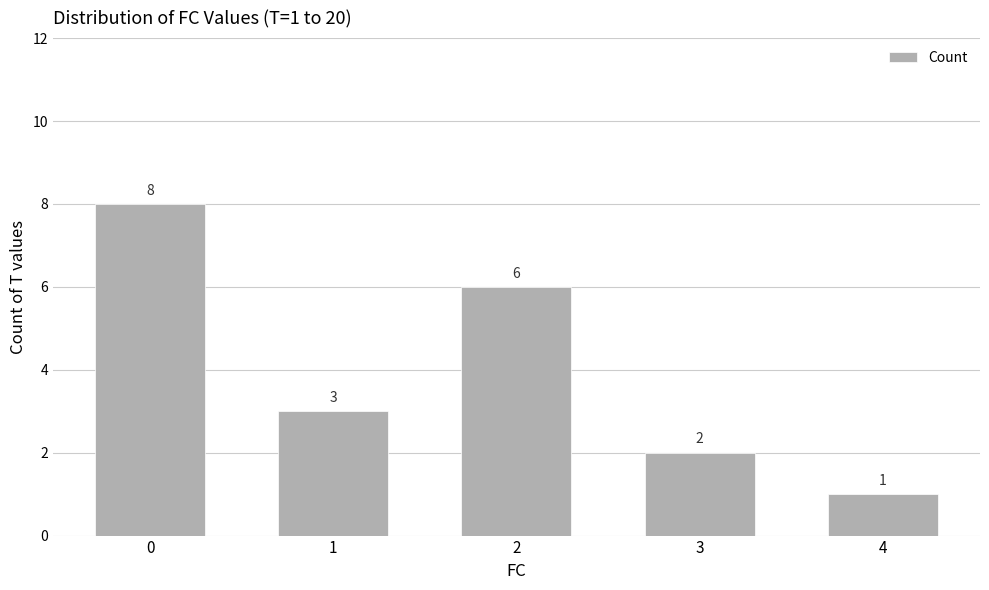

How many values are between 2 and 6?

3